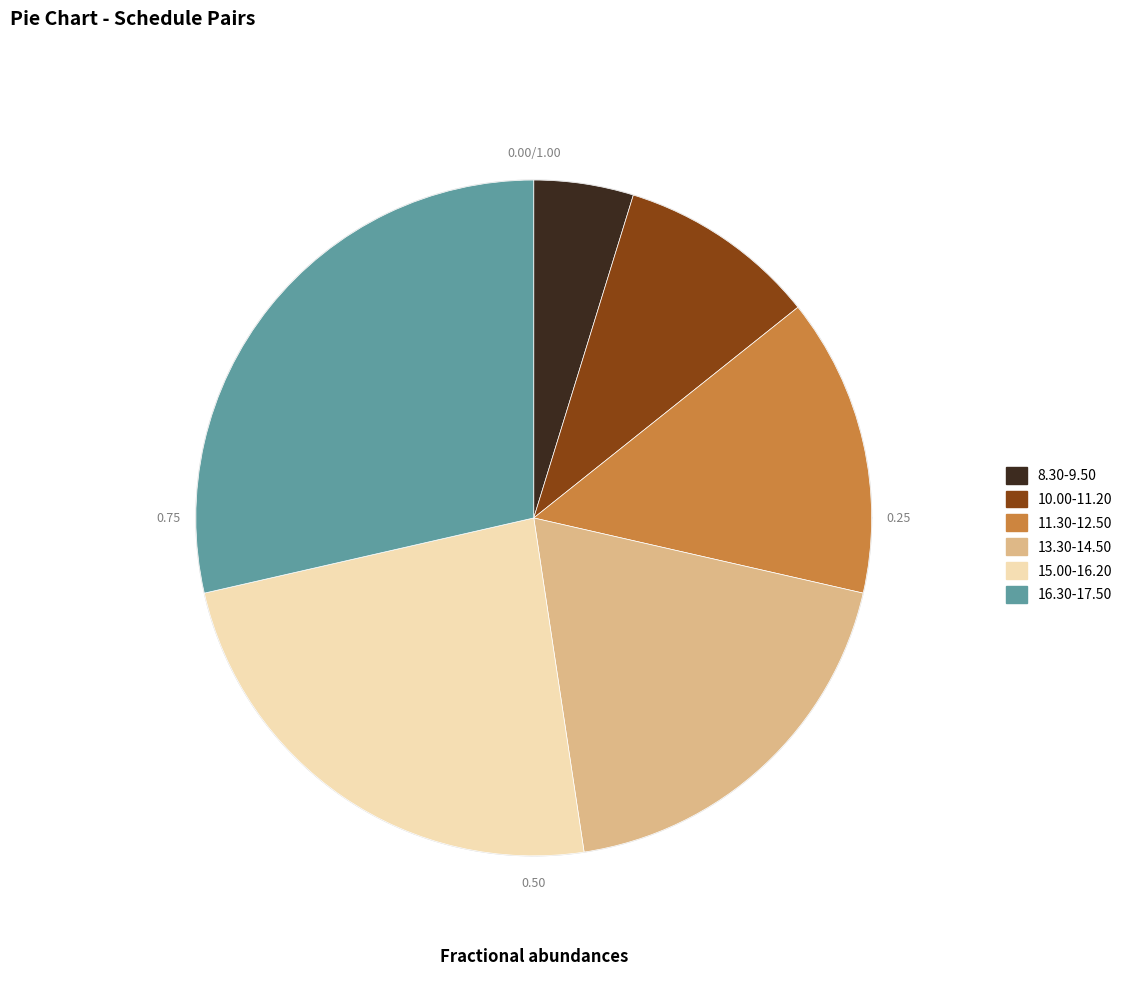

To the nearest percent, what is the average slice percentage?

17%